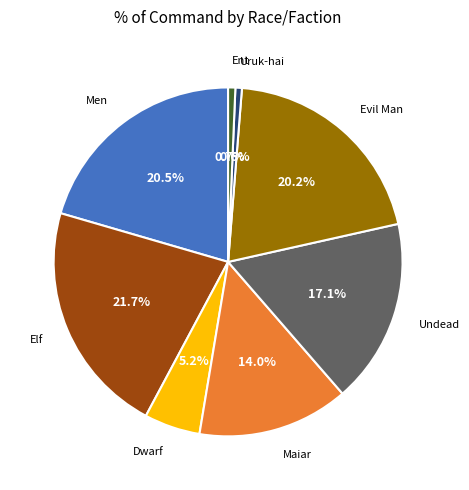

Does any single category account for the majority?

No